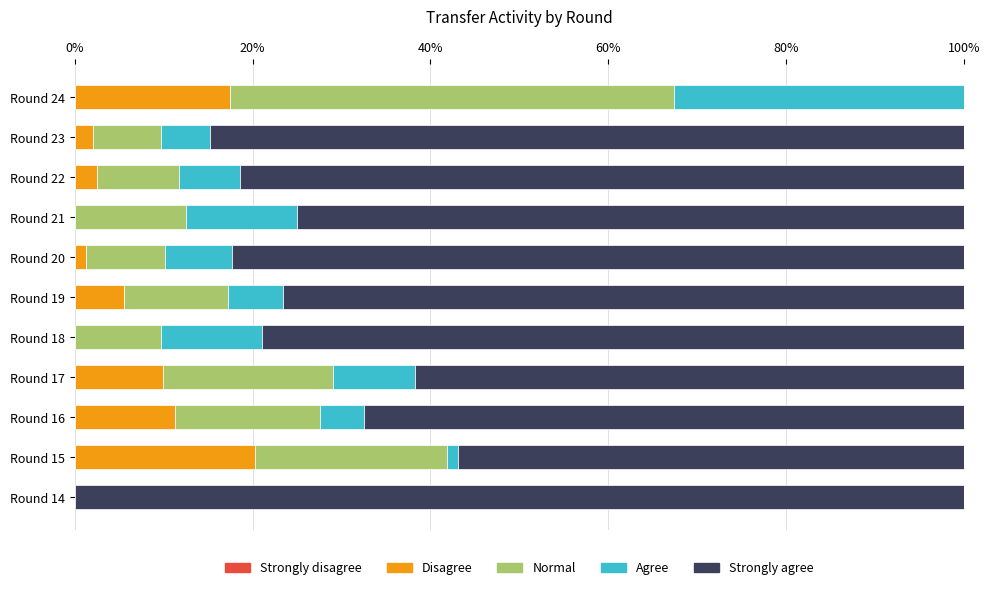

The Disagree series shows 2.1 at Round 23. True or false?

True